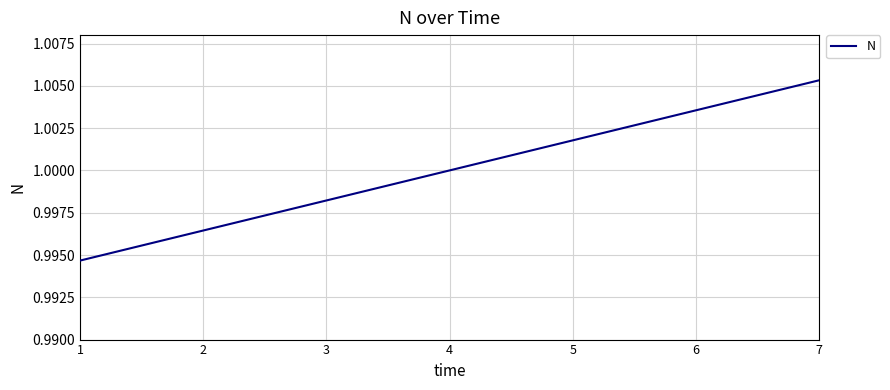

What is the sum of all values?

7.0